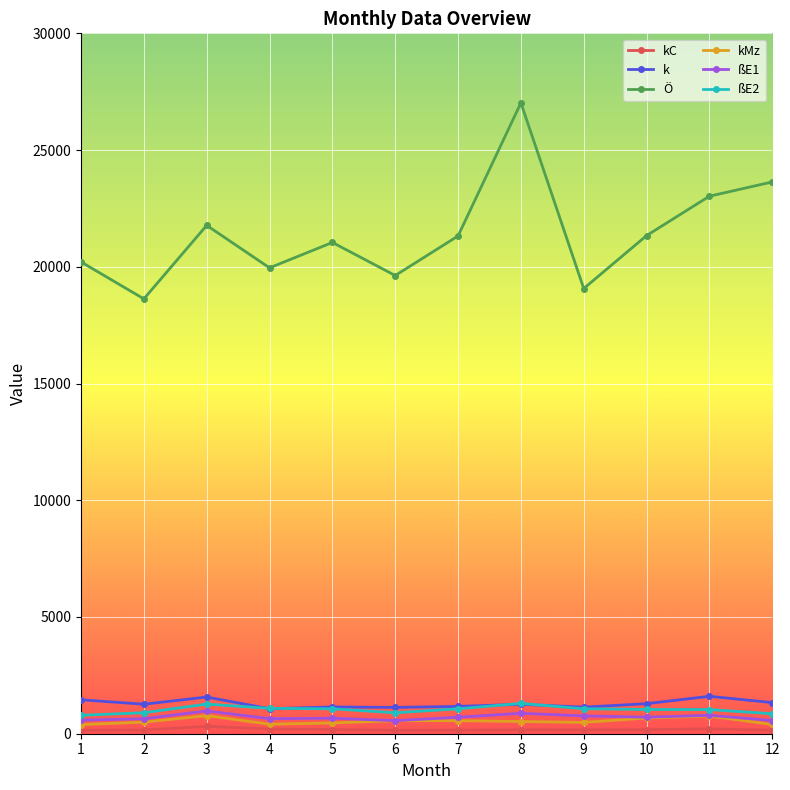

What is the difference between the highest and lowest values at 7?

21167